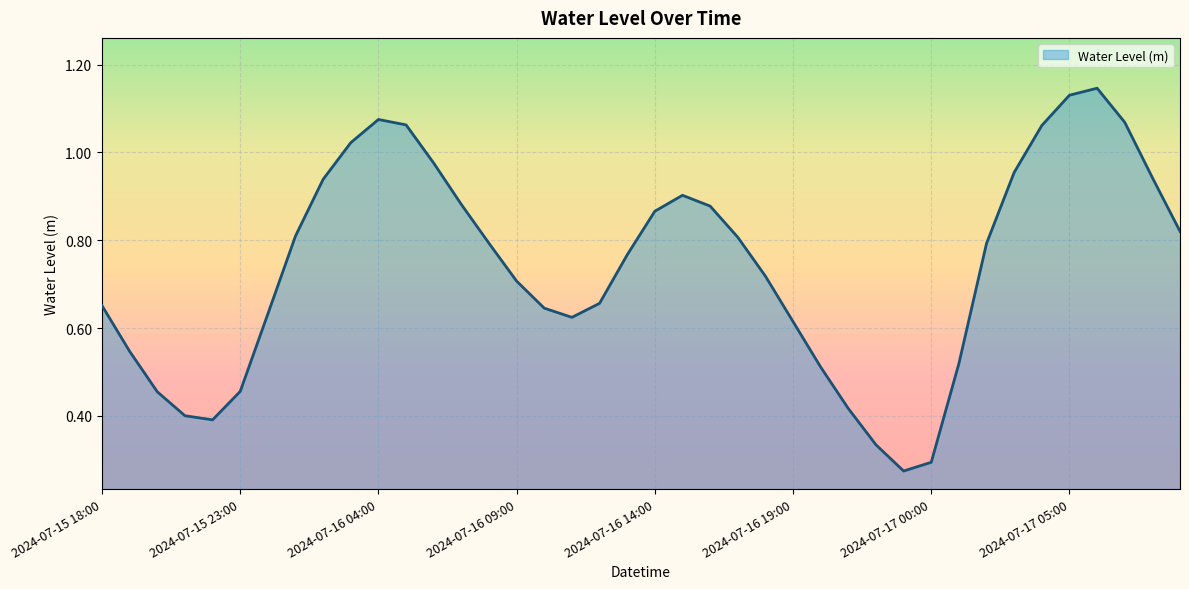

Reading left to right, transcribe all the data shown in this chart.

0.7	0.5	0.5	0.4	0.4	0.5	0.6	0.8	0.9	1.0	1.1	1.1	1.0	0.9	0.8	0.7	0.6	0.6	0.7	0.8	0.9	0.9	0.9	0.8	0.7	0.6	0.5	0.4	0.3	0.3	0.3	0.5	0.8	1.0	1.1	1.1	1.1	1.1	0.9	0.8